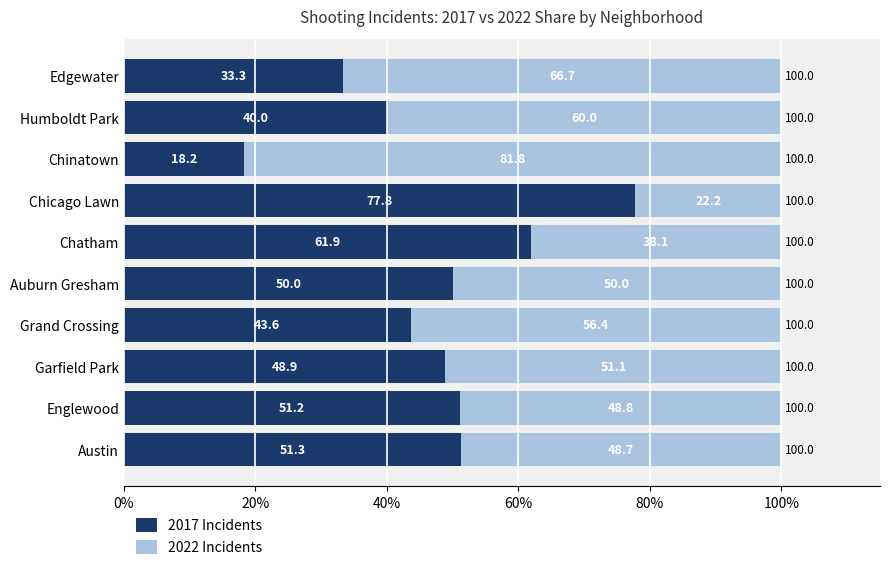

What is the total value across all series at Humboldt Park?

100.0